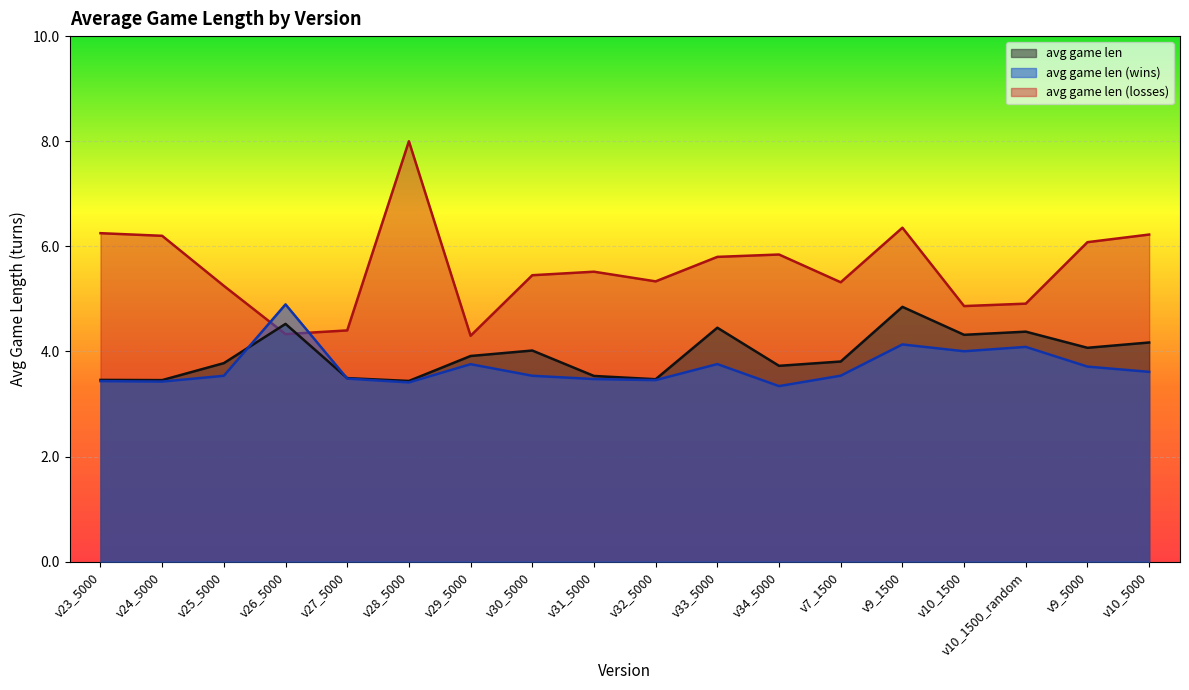

What is the minimum value for avg game len (wins)?

3.3